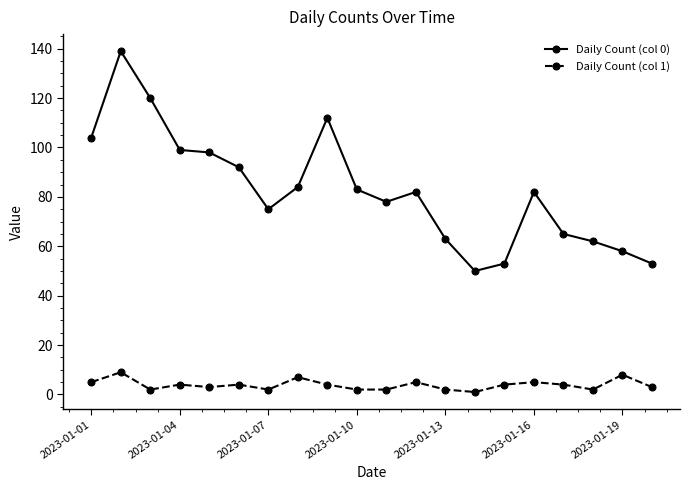

At how many categories does at least one series exceed 110?

3